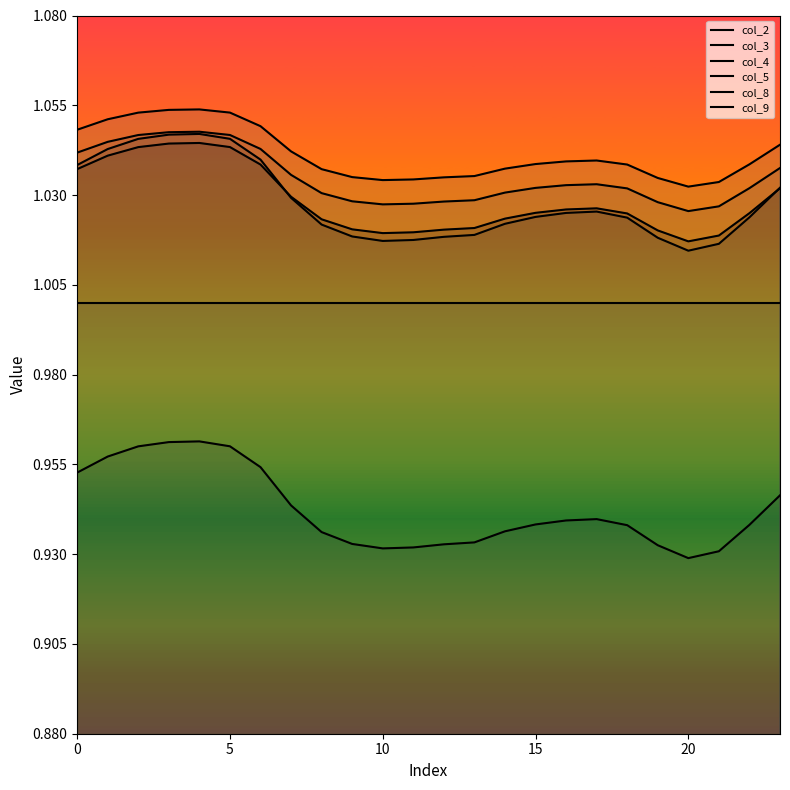

What is the smallest value displayed?

0.9